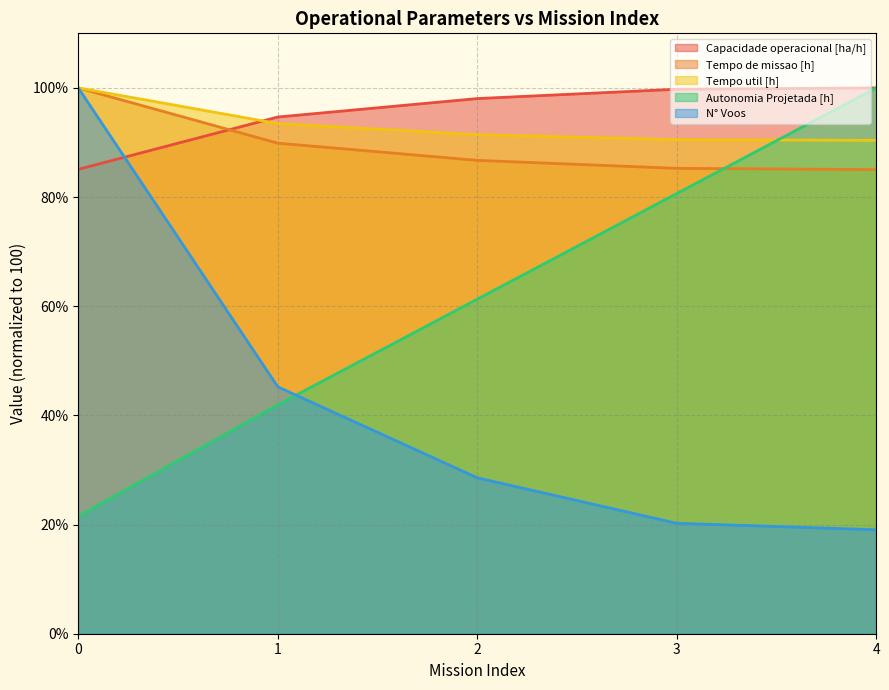

What is the value of the Capacidade operacional [ha/h] point at the 1st from the left?

85.1